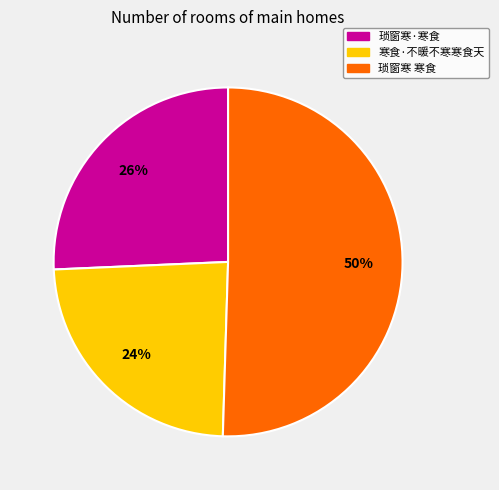

What is the ratio of the value at 琐窗寒·寒食 to the value at 寒食·不暖不寒寒食天?

1.1